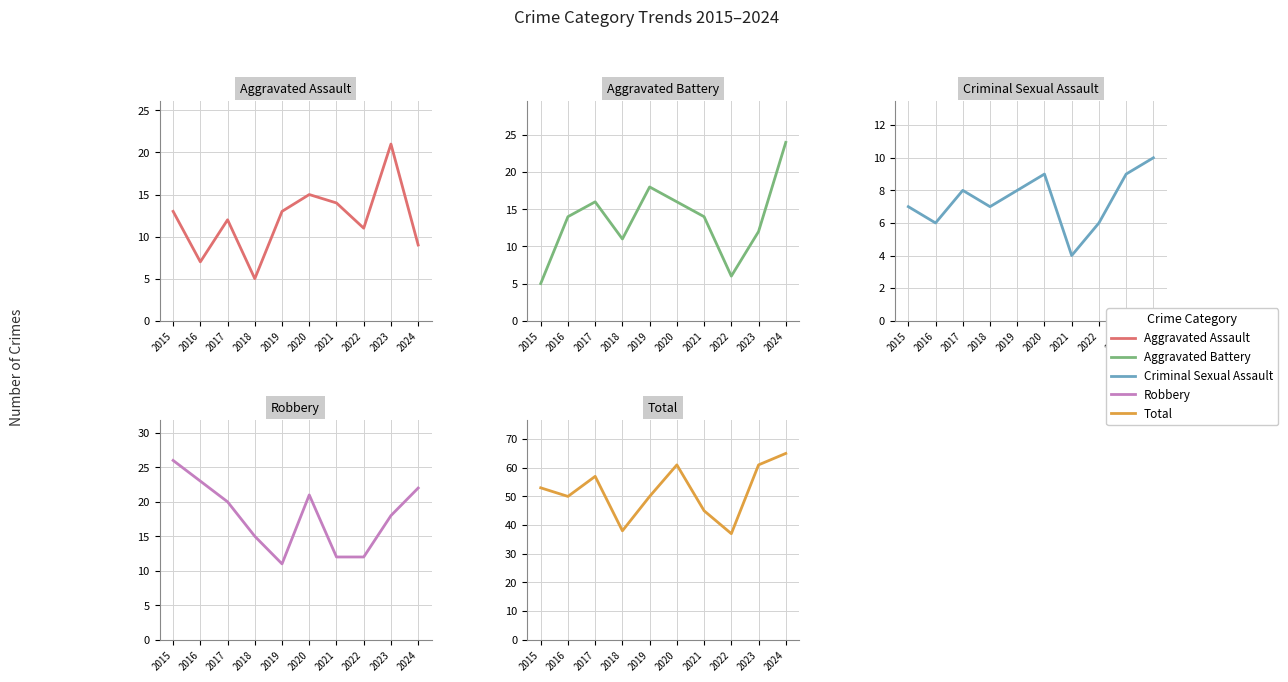

What is the average value of the Aggravated Battery series?

14